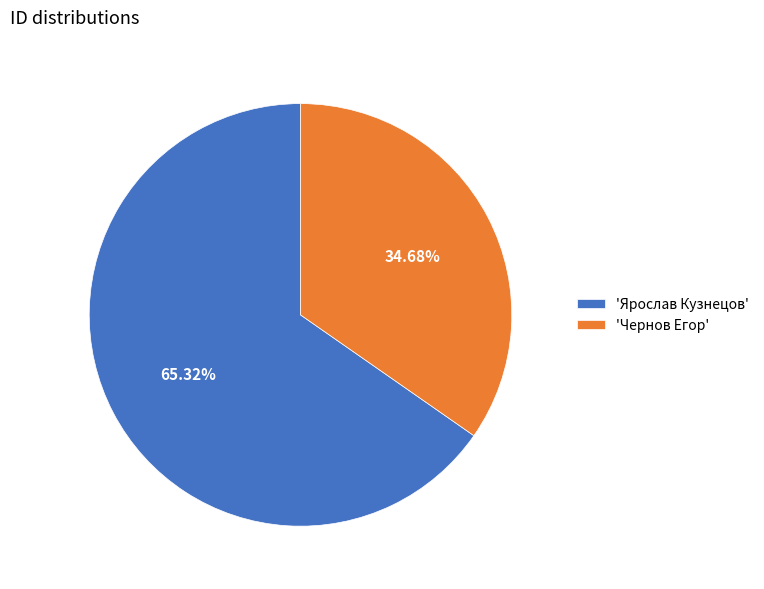

Is the sum of 'Ярослав Кузнецов' and 'Чернов Егор' greater than half?

Yes